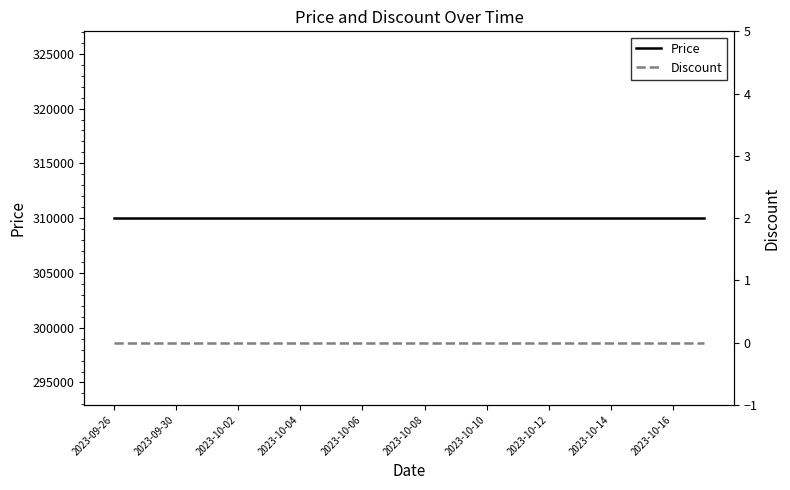

The value of Price at 2023-10-06 is 158026. True or false?

False